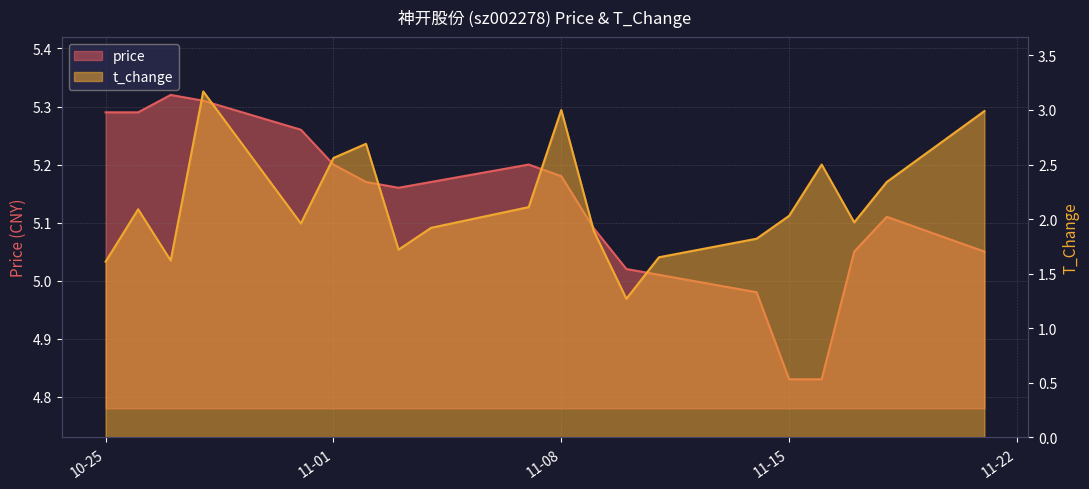

What is the spread (max minus min) of values at 2022-11-11?

3.4